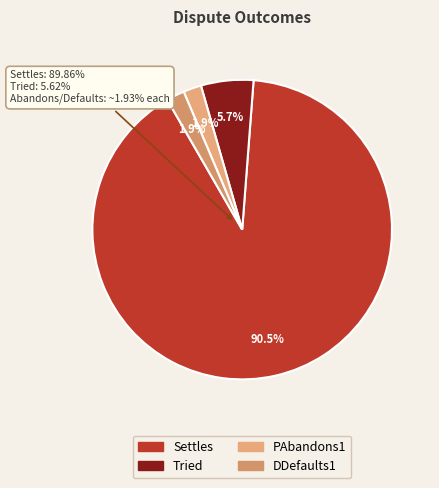

What is the smallest slice in the pie chart?

DDefaults1